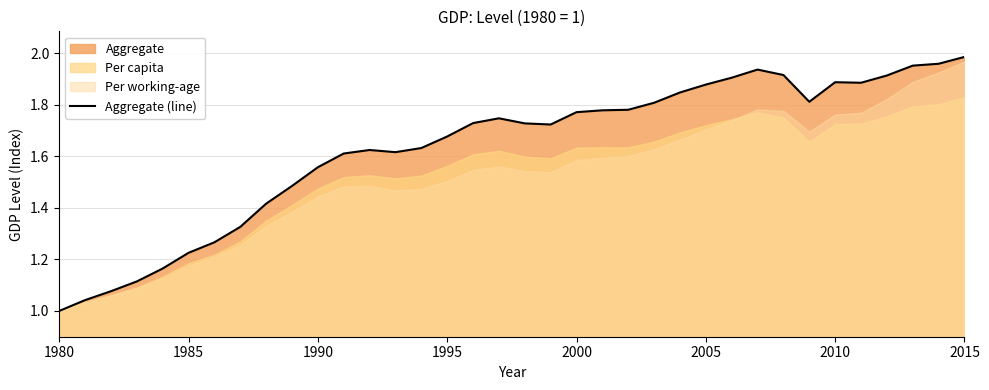

True or false: Aggregate (line) has a value of 1.0 at 1980.

True